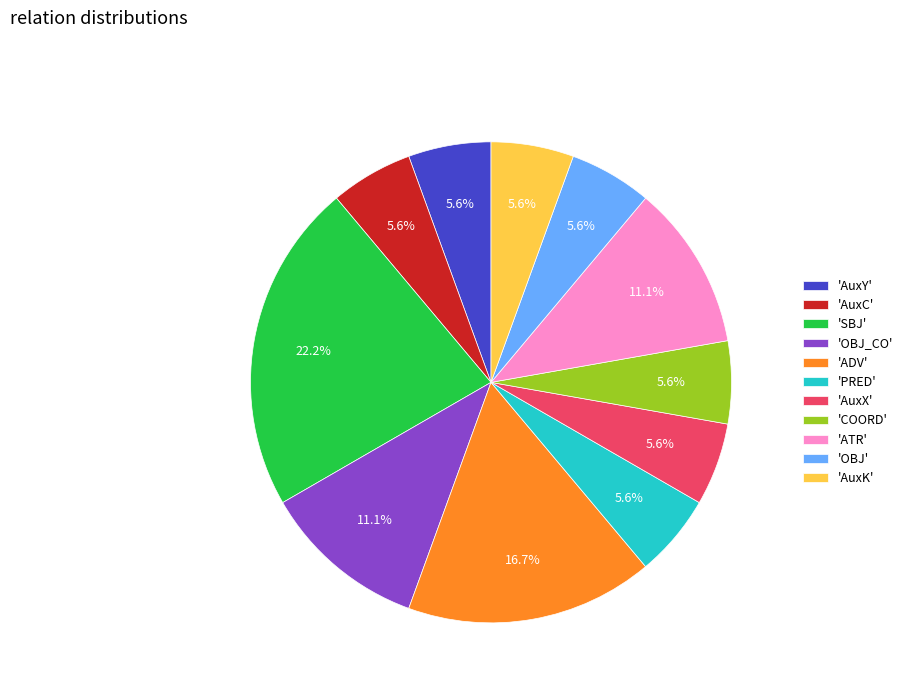

To the nearest percent, what is the difference between the largest and smallest slice percentages?

17%